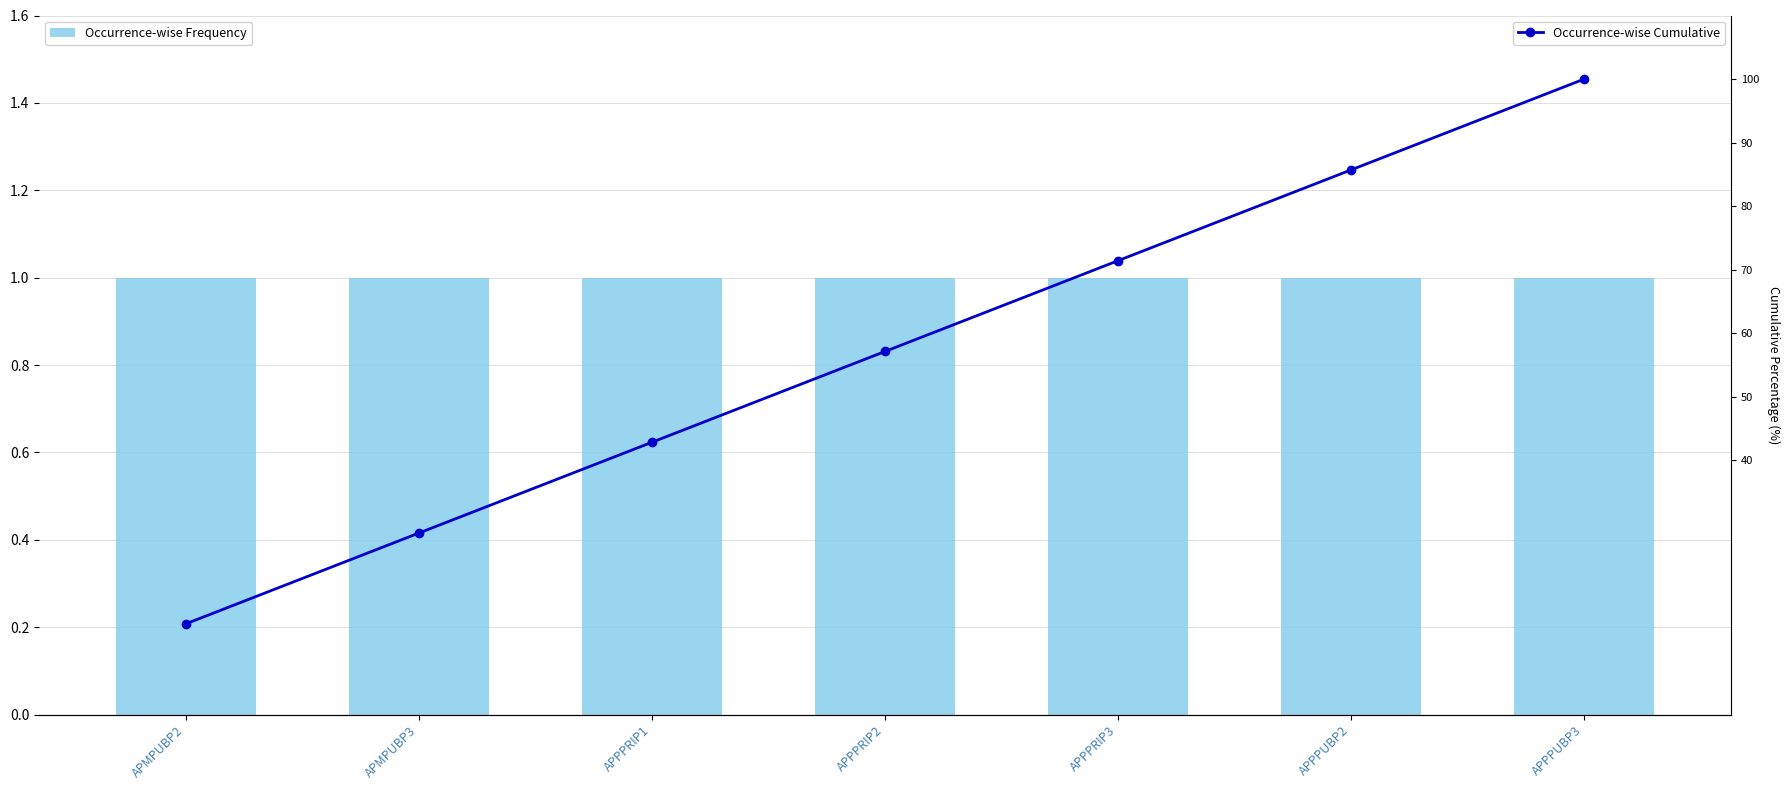

Is it true that Occurrence-wise Cumulative equals 42.9 at APPPRIP1?

True